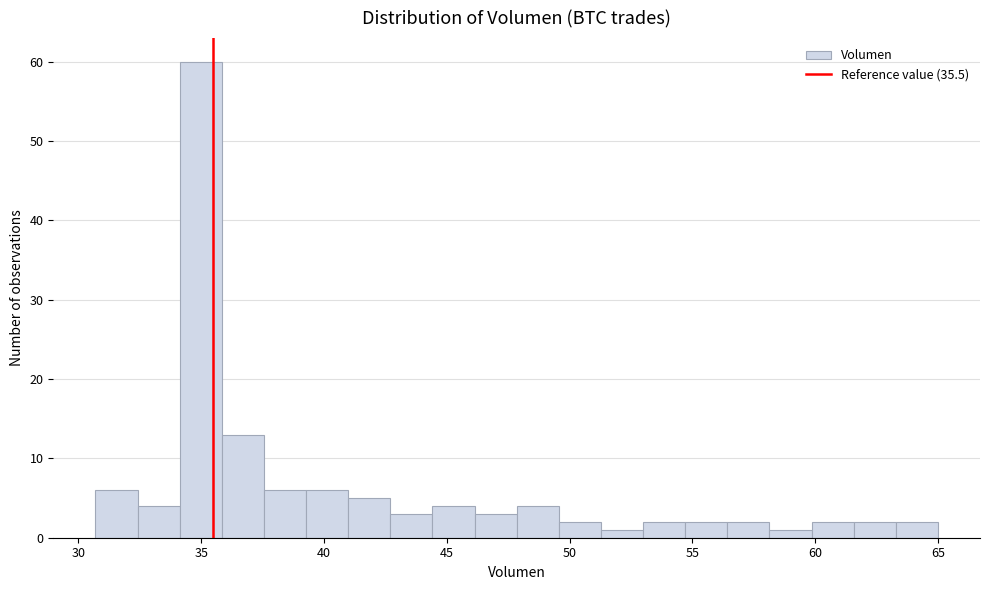

Around what value on the x-axis is the tallest bar? Give the approximate position of its centre, as read against the axis.

35.0